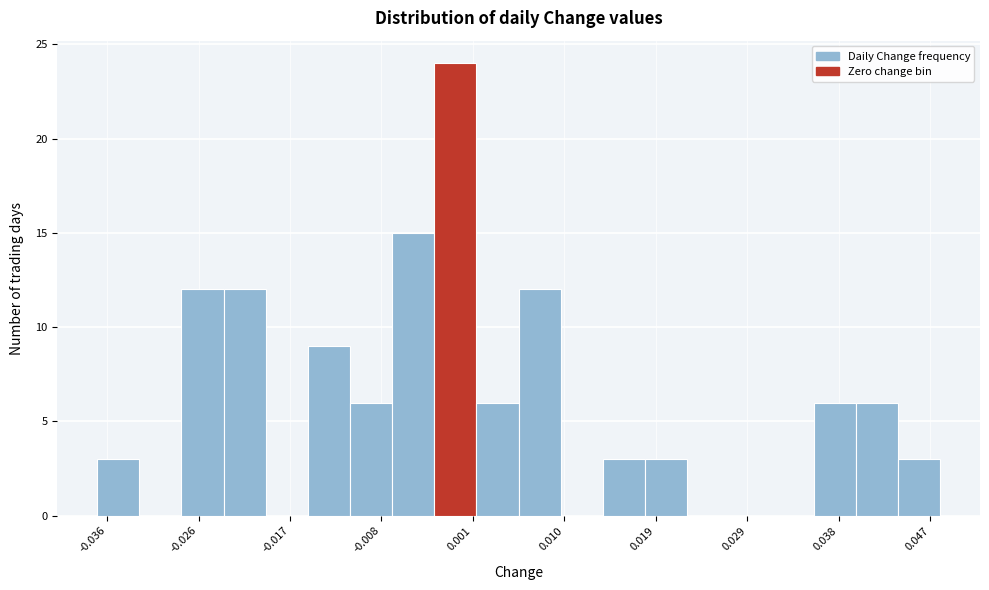

Reading left to right, transcribe this chart: for each bar, give the range it covers on the x-axis and its height. Neither the bar edges nor the heights are printed on the chart, so give them approximately, as read against the axes.

-0.037 to -0.032: 3
-0.032 to -0.028: 0
-0.028 to -0.024: 12
-0.024 to -0.020: 12
-0.020 to -0.015: 0
-0.015 to -0.011: 9
-0.011 to -0.007: 6
-0.007 to -0.003: 15
-0.003 to 0.001: 24
0.001 to 0.006: 6
0.006 to 0.010: 12
0.010 to 0.014: 0
0.014 to 0.018: 3
0.018 to 0.023: 3
0.023 to 0.027: 0
0.027 to 0.031: 0
0.031 to 0.035: 0
0.035 to 0.040: 6
0.040 to 0.044: 6
0.044 to 0.048: 3